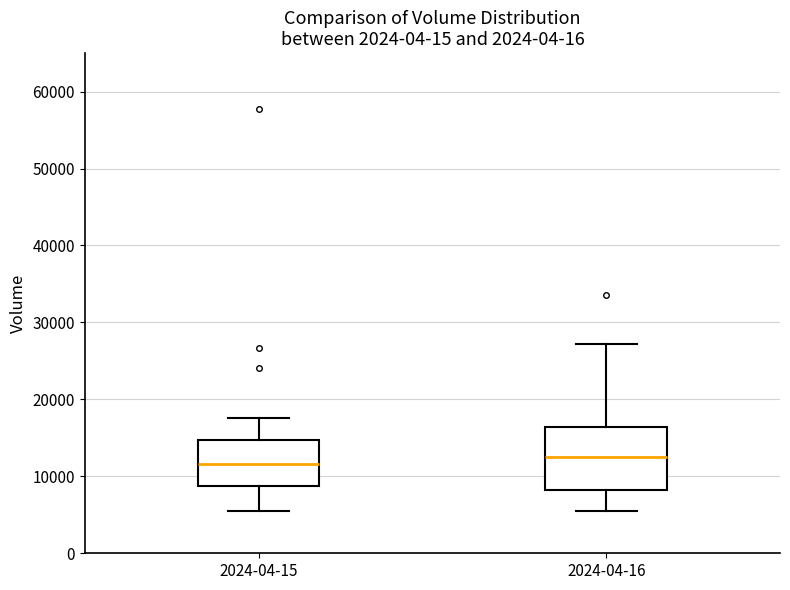

Reading left to right, read every box against the y-axis: the position of its median line, the range the box covers, and the ends of its whiskers. The values are not printed on the chart, so give them approximately, as read against the axis.

2024-04-15: median 12000, box 9000 to 15000, whiskers 5000 to 18000
2024-04-16: median 13000, box 8000 to 16000, whiskers 5000 to 27000